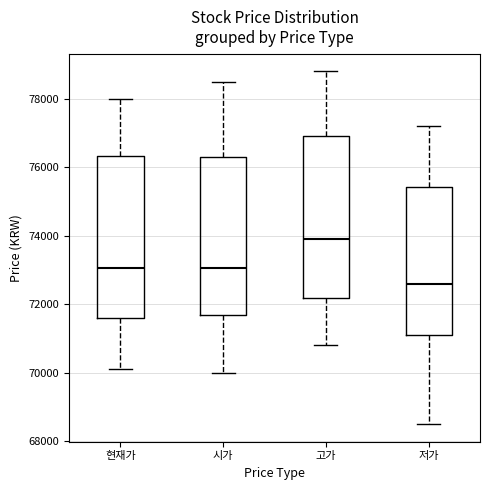

Which box has the lowest median line?

저가